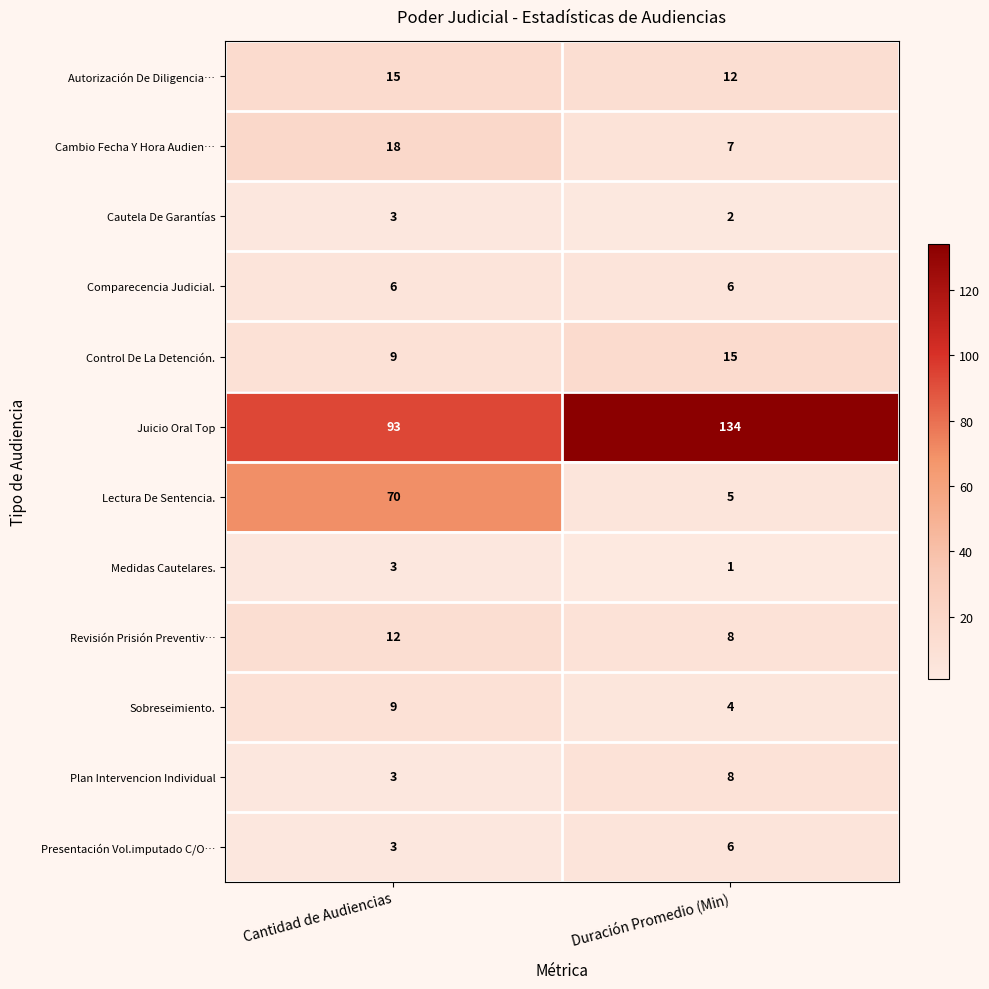

Reading right to left, list all the values displayed in this chart.

Autorización De Diligencia…: 12	15
Cambio Fecha Y Hora Audien…: 7	18
Cautela De Garantías: 2	3
Comparecencia Judicial.: 6	6
Control De La Detención.: 15	9
Juicio Oral Top: 134	93
Lectura De Sentencia.: 5	70
Medidas Cautelares.: 1	3
Revisión Prisión Preventiv…: 8	12
Sobreseimiento.: 4	9
Plan Intervencion Individual: 8	3
Presentación Vol.imputado C/O…: 6	3